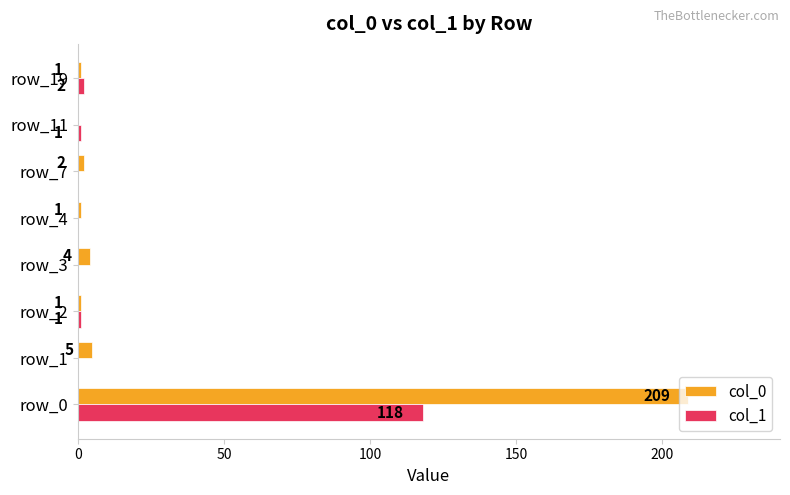

At which category is the sum across all series the highest?

row_0